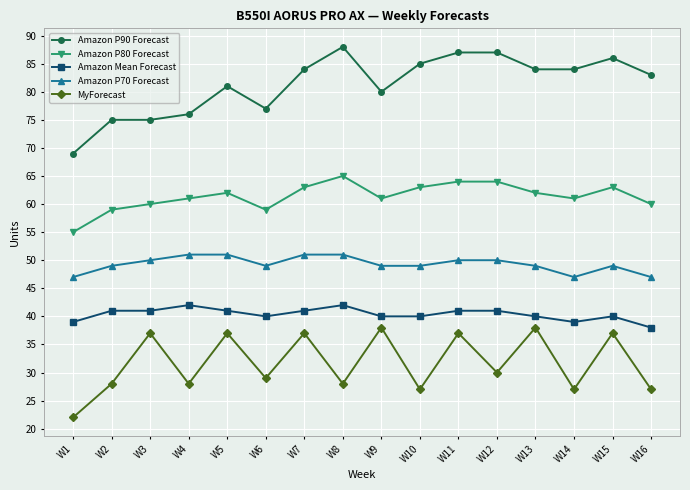

True or false: Amazon P70 Forecast and Amazon Mean Forecast cross at least once.

False